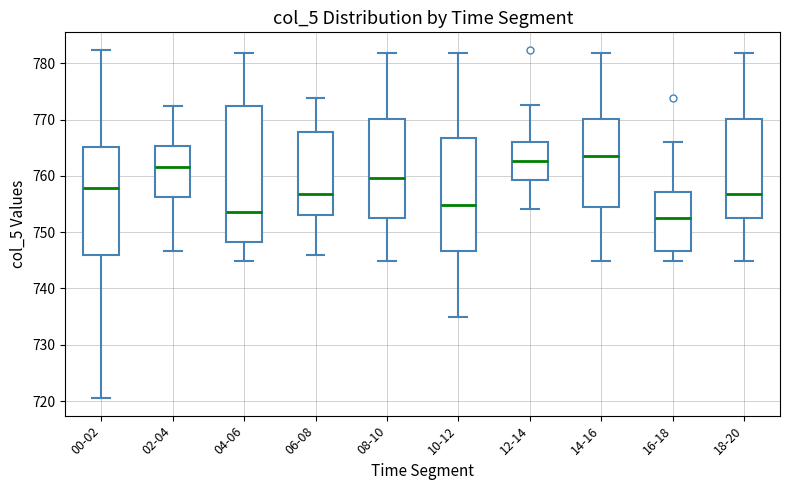

Which box is the tallest, from its lower edge to its upper edge?

04-06